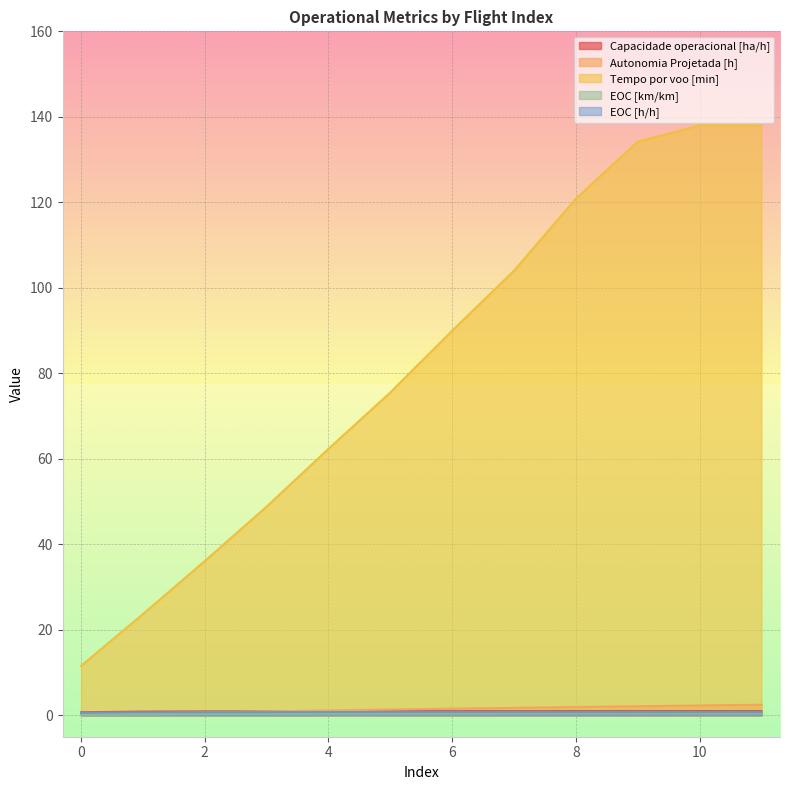

At which label is Tempo por voo [min] closest to 74?

5